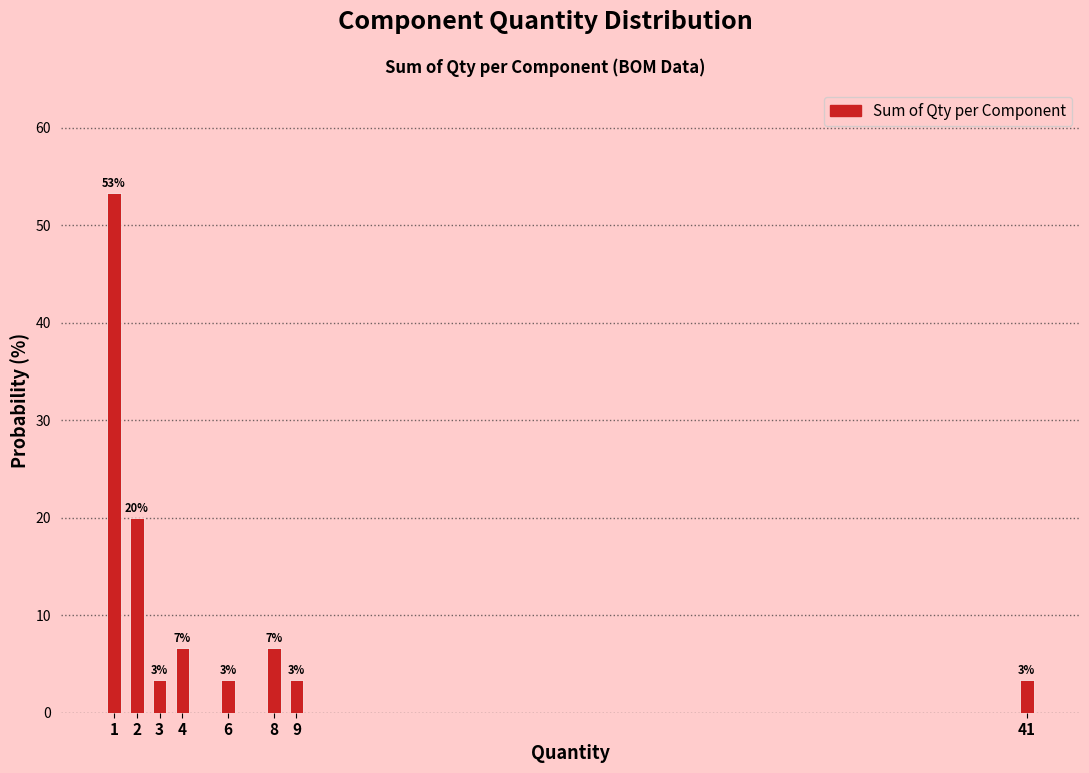

Which range on the x-axis has the tallest bar?

0.5 to 1.5